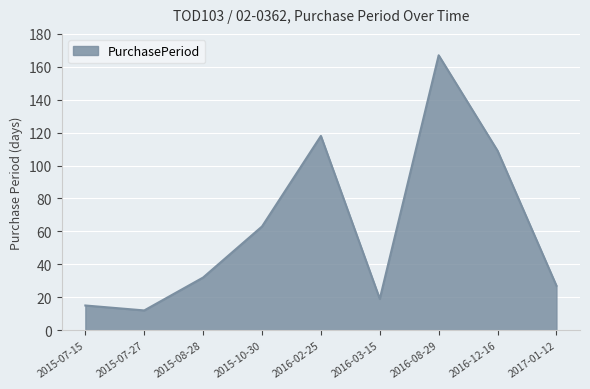

What is the difference between the second highest and minimum values?

106